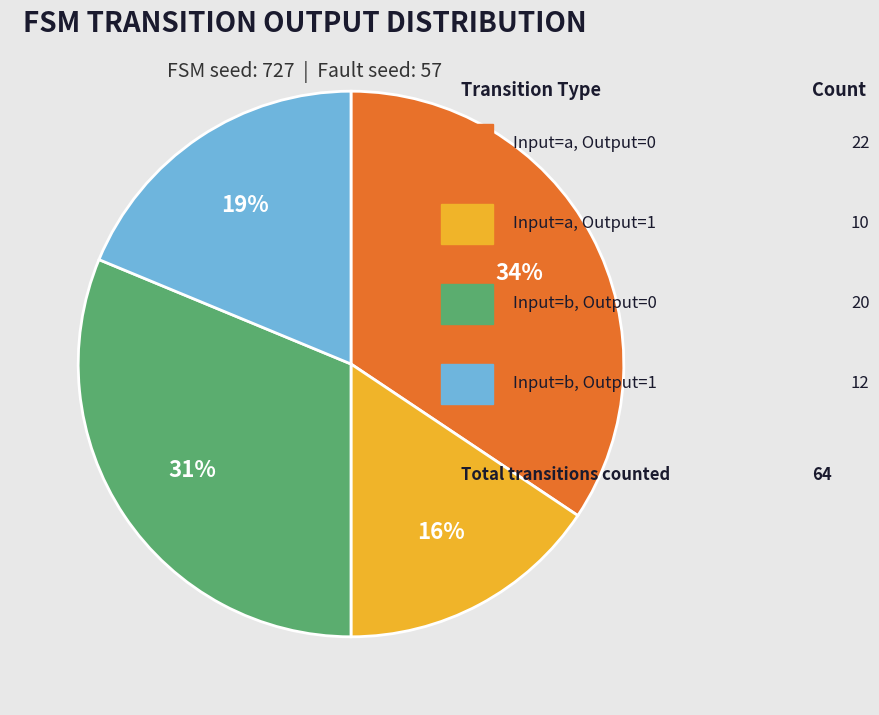

To the nearest percent, what is the average slice percentage?

25%